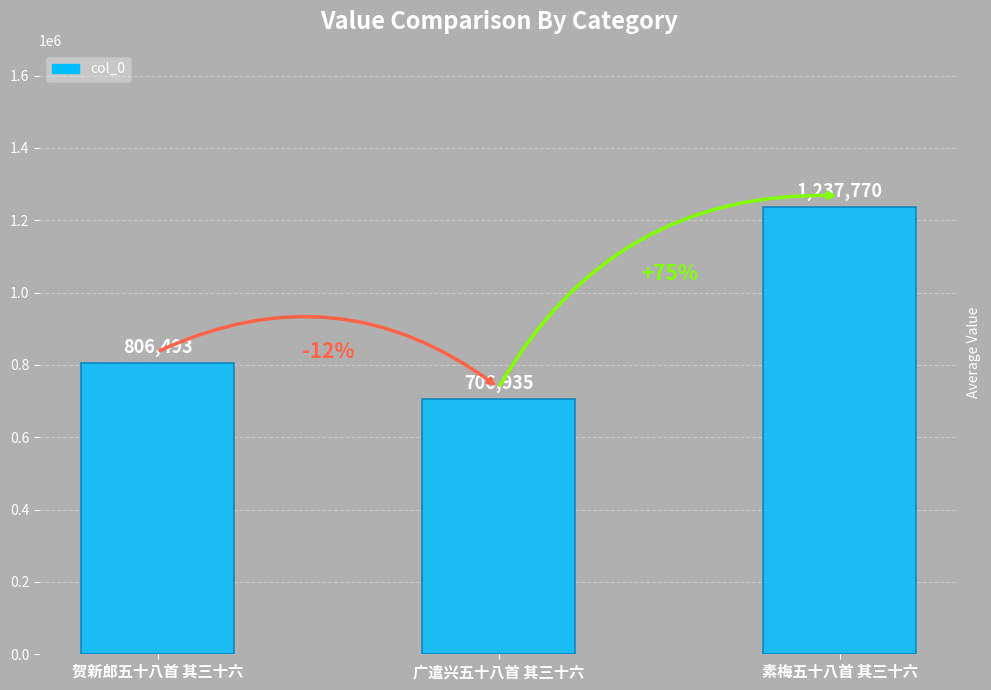

What is the sum of all values?

2751198